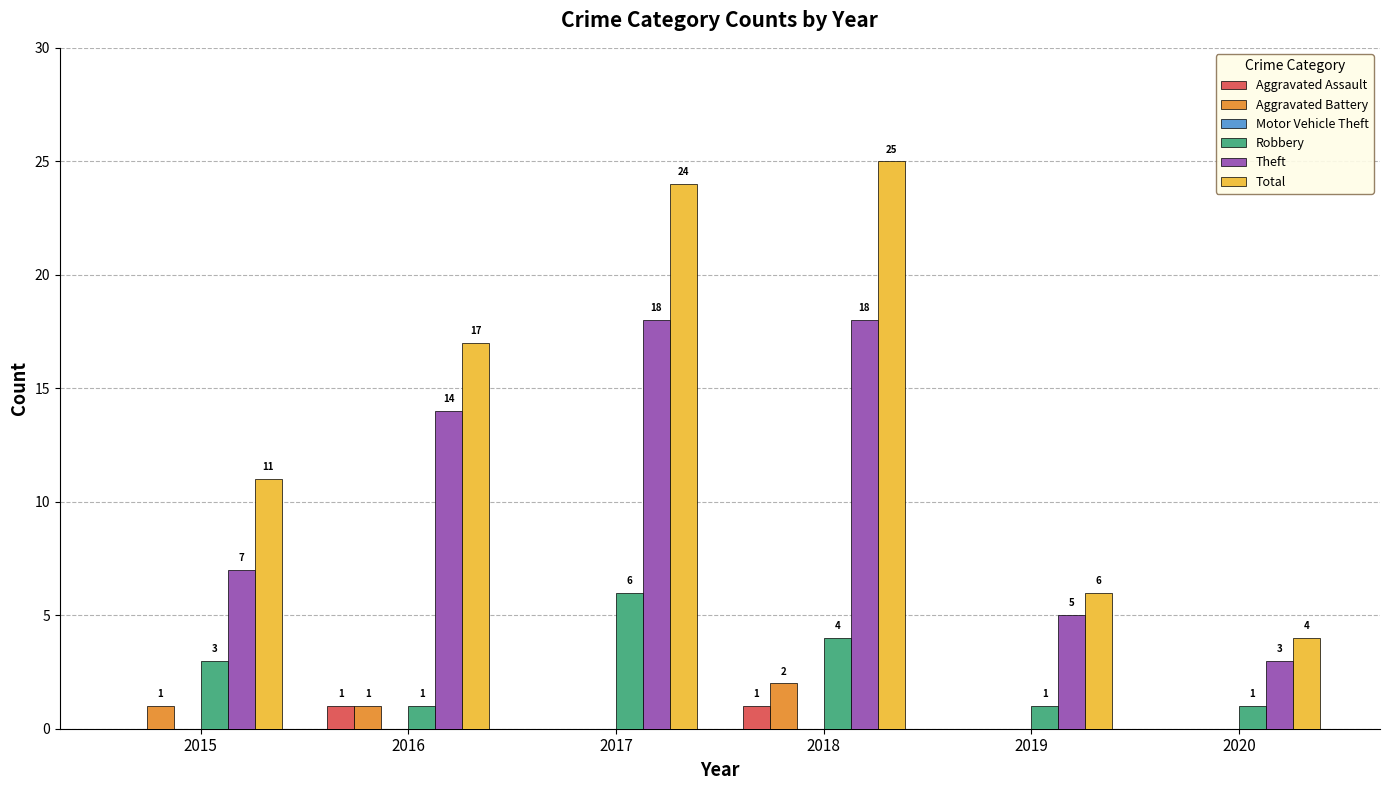

Which series has the largest total across all categories?

Total